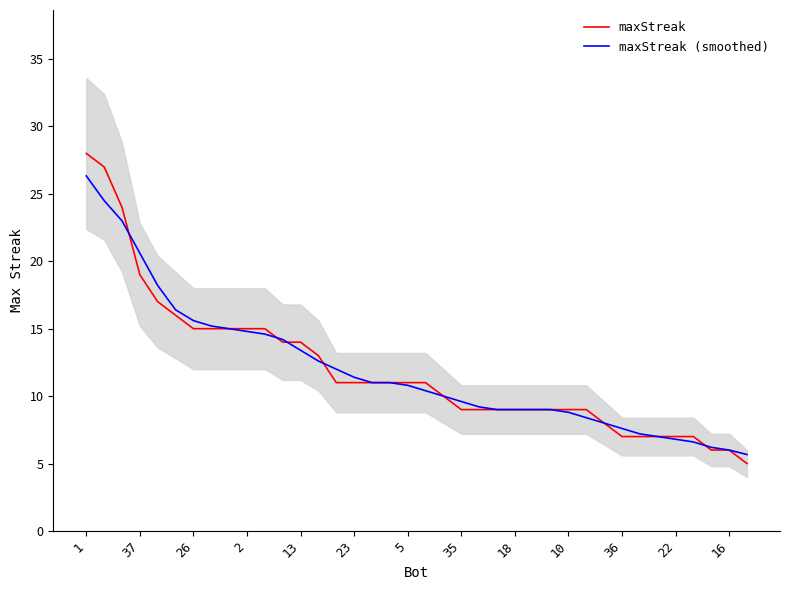

Read the maxStreak (smoothed) value at 32.

7.0